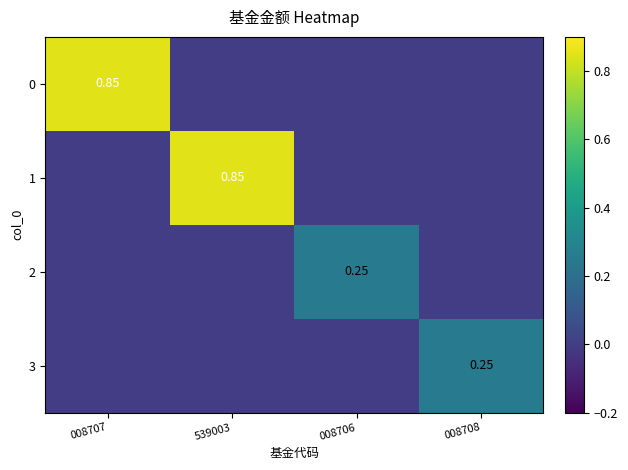

Count the 3 values in the range 0 to 1.

4